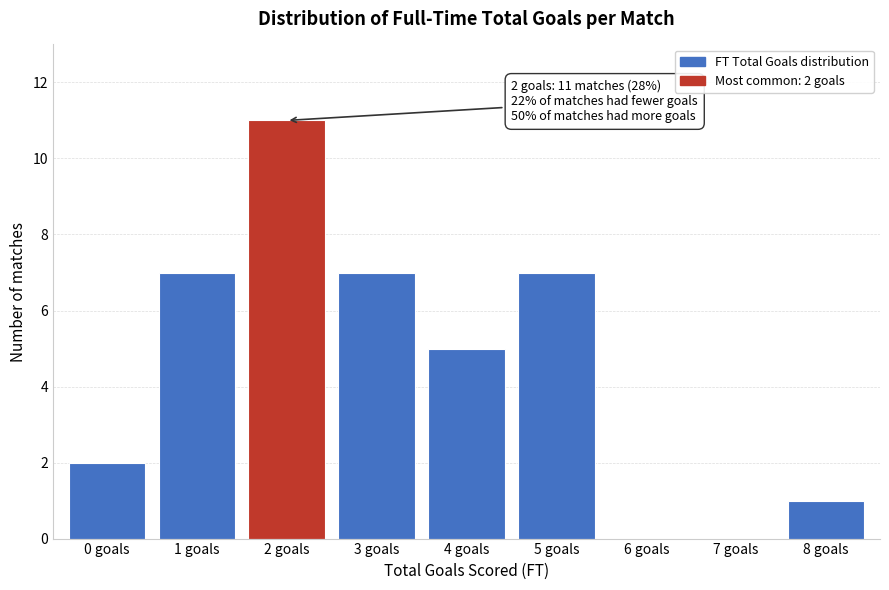

Reading right to left, transcribe all the data shown in this chart.

8 goals=1	7 goals=0	6 goals=0	5 goals=7	4 goals=5	3 goals=7	2 goals=11	1 goals=7	0 goals=2